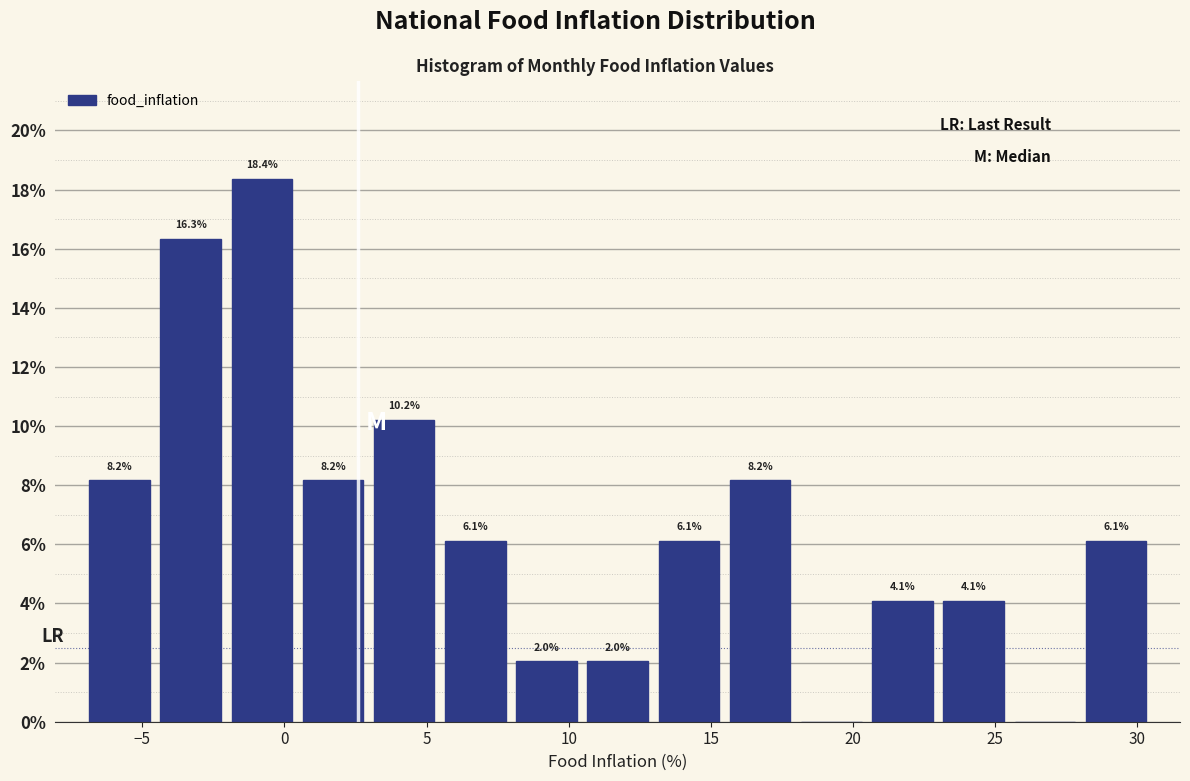

Over which range of the x-axis is the bar tallest?

-2.0 to 0.5